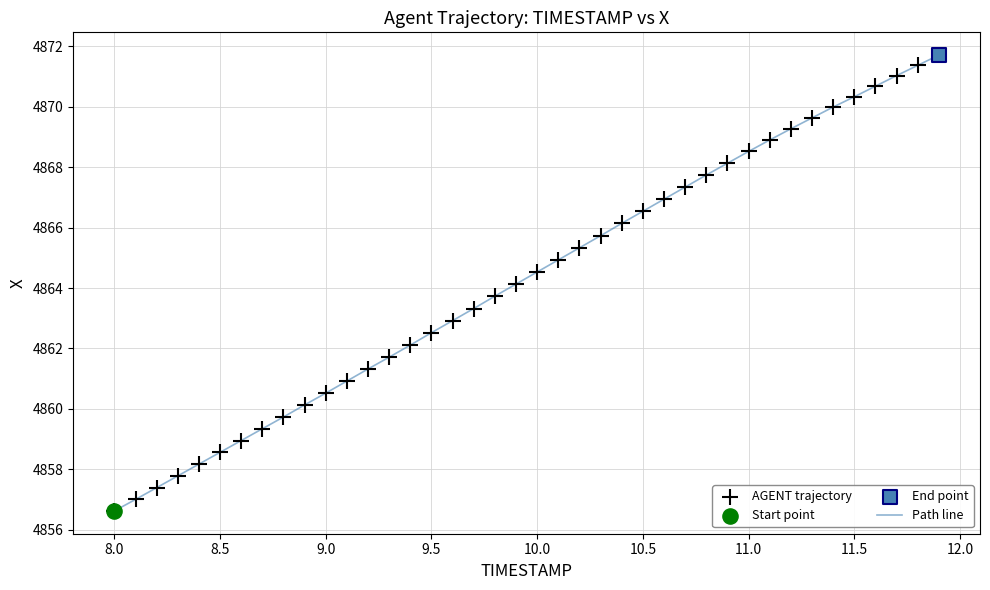

What is the greatest value displayed?

4871.7